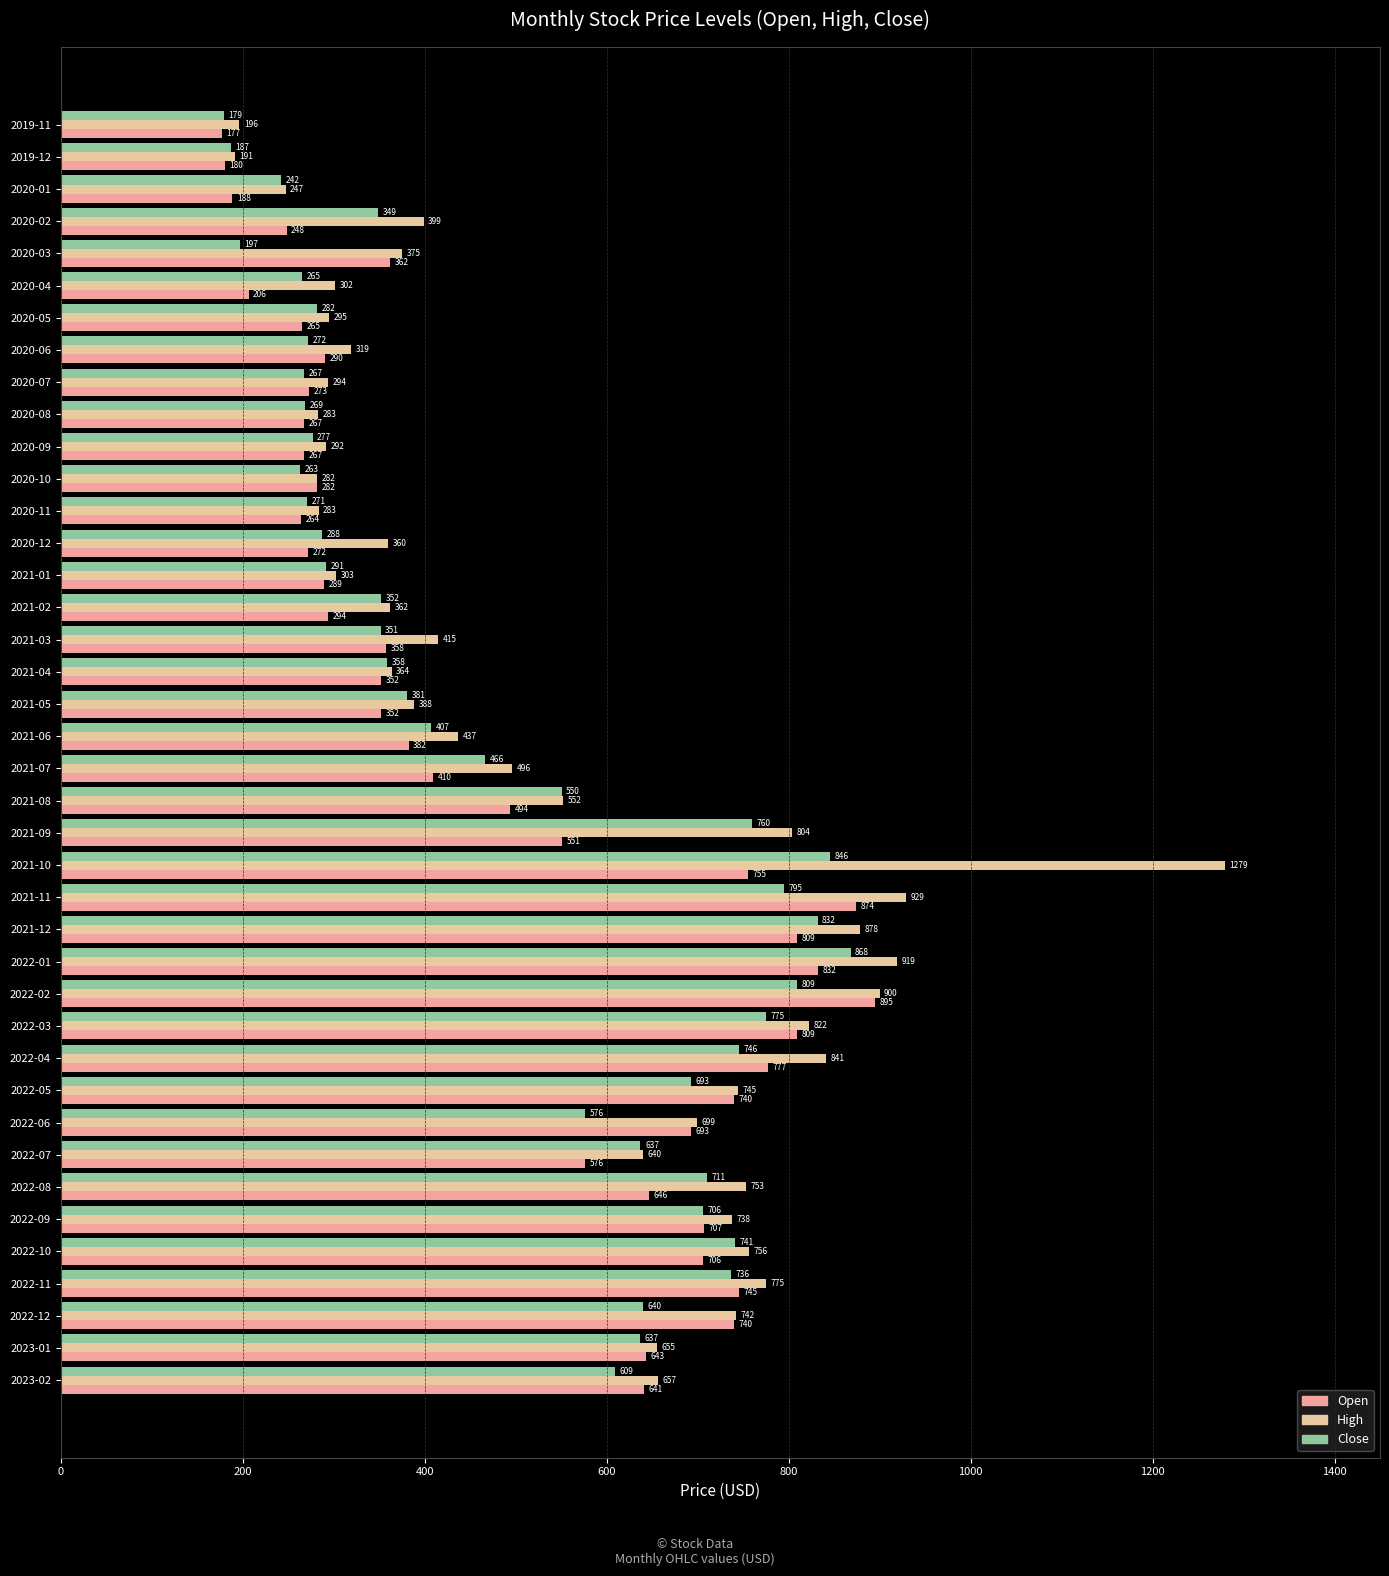

How many values in the Open series exceed 409?

20